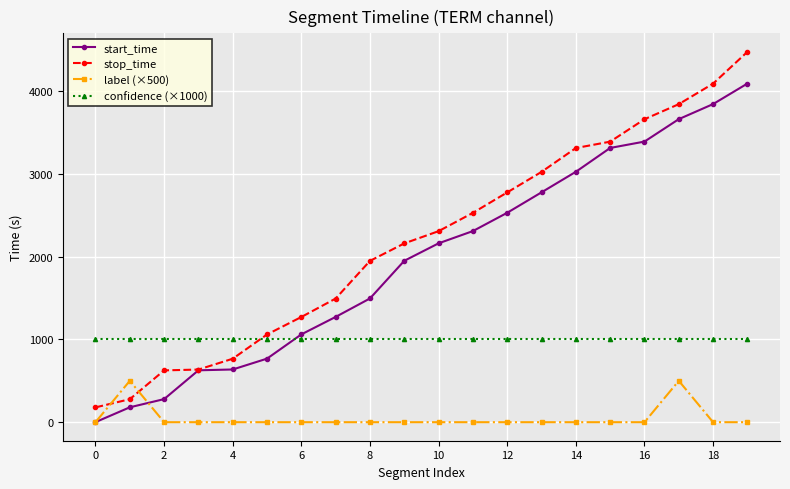

What are all the series names shown in the legend?

start_time, stop_time, label (×500), confidence (×1000)